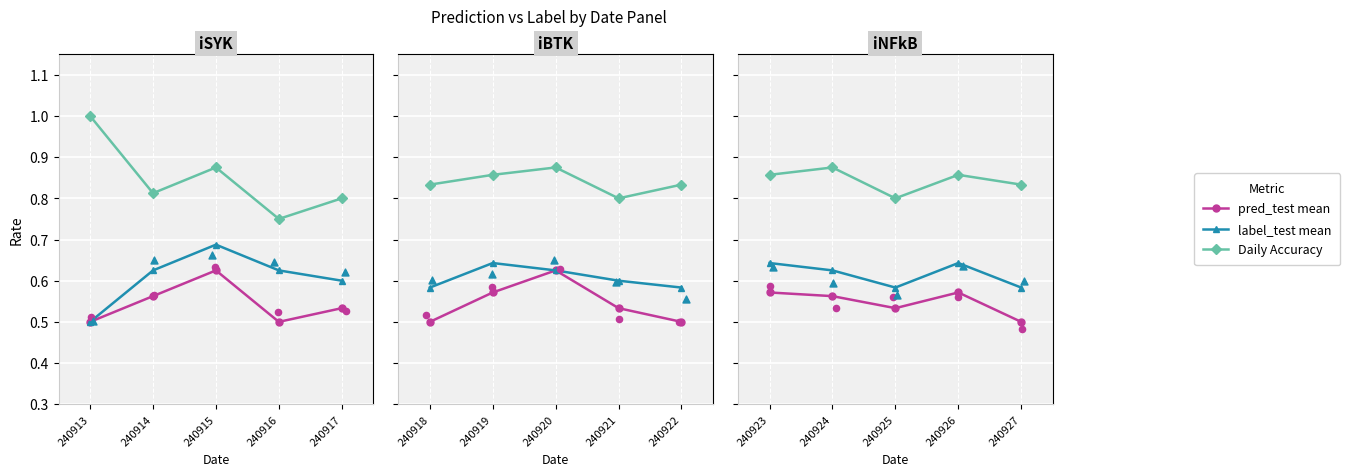

What are all the series names shown in the legend?

pred_test mean, label_test mean, Daily Accuracy